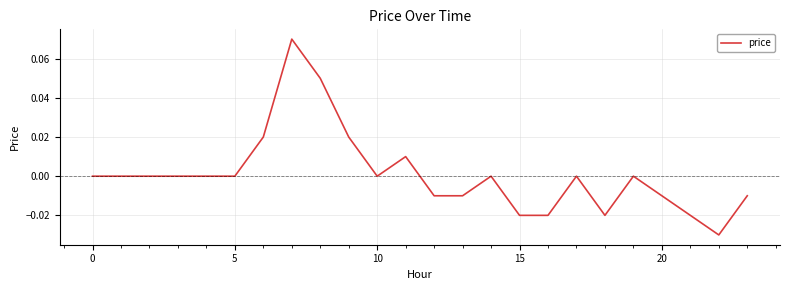

Is this an area chart (filled region under the line)?

No